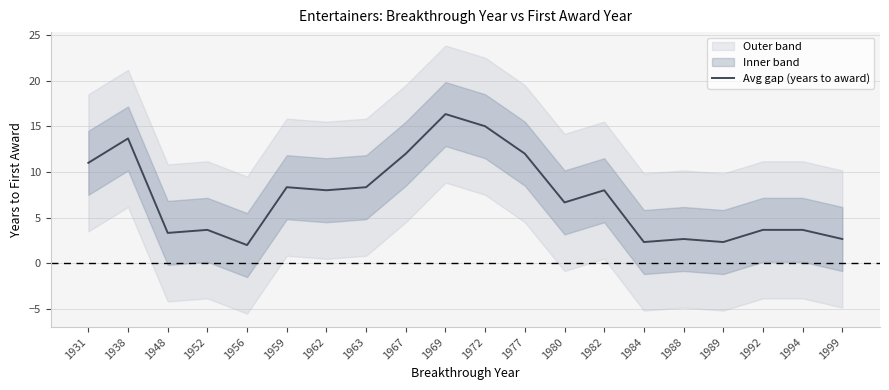

True or false: the data shows 1.4 at 1994.

False